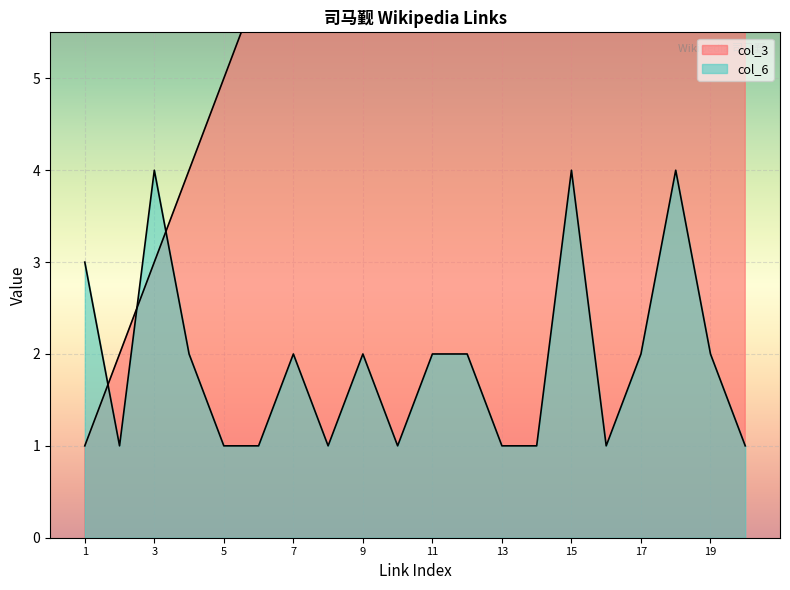

At 20, list the series in order from largest to smallest.

col_3, col_6